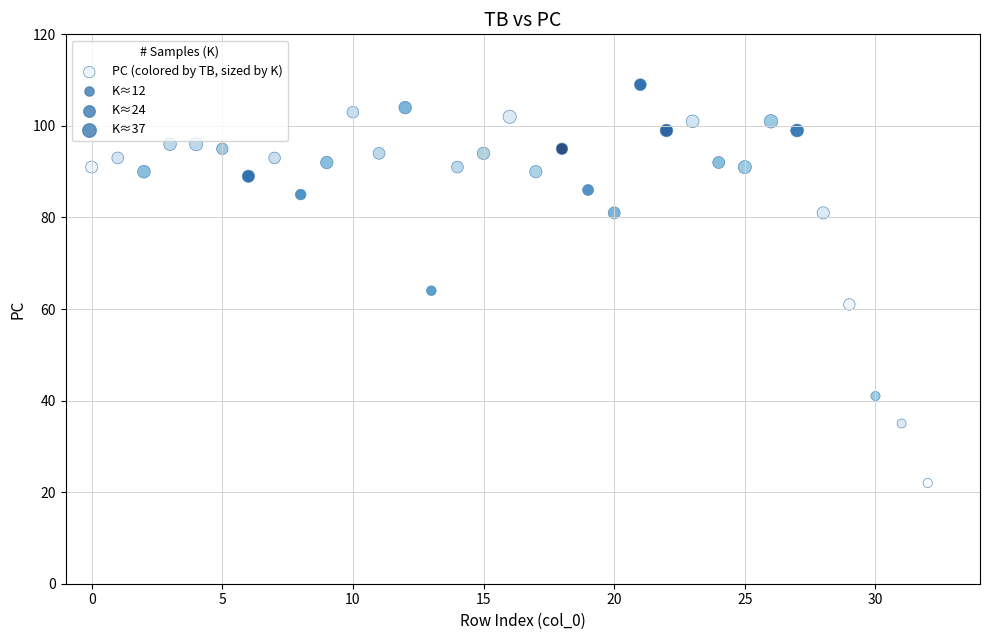

What is the range of Y values (max minus min)?

87